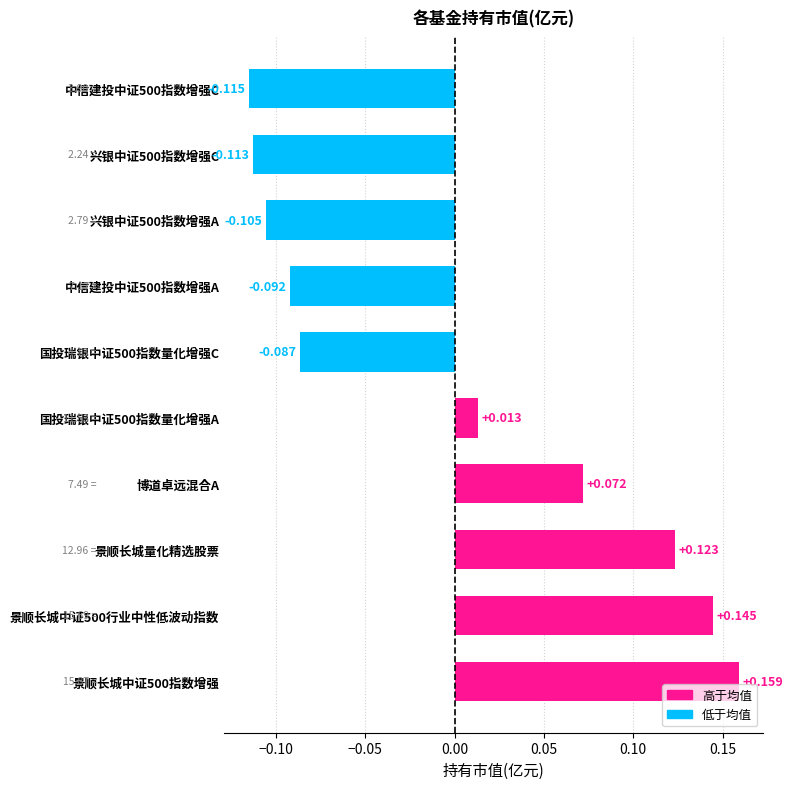

Which has a higher value, 国投瑞银中证500指数量化增强C or 博道卓远混合A?

博道卓远混合A